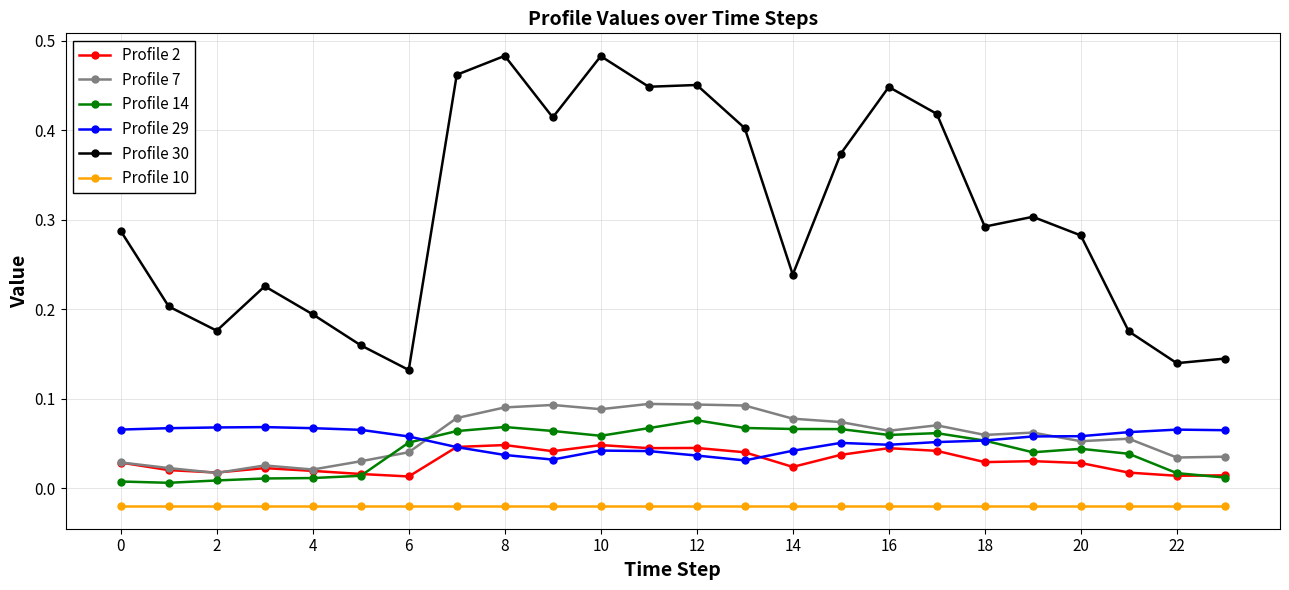

Which series has the largest total across all categories?

Profile 30